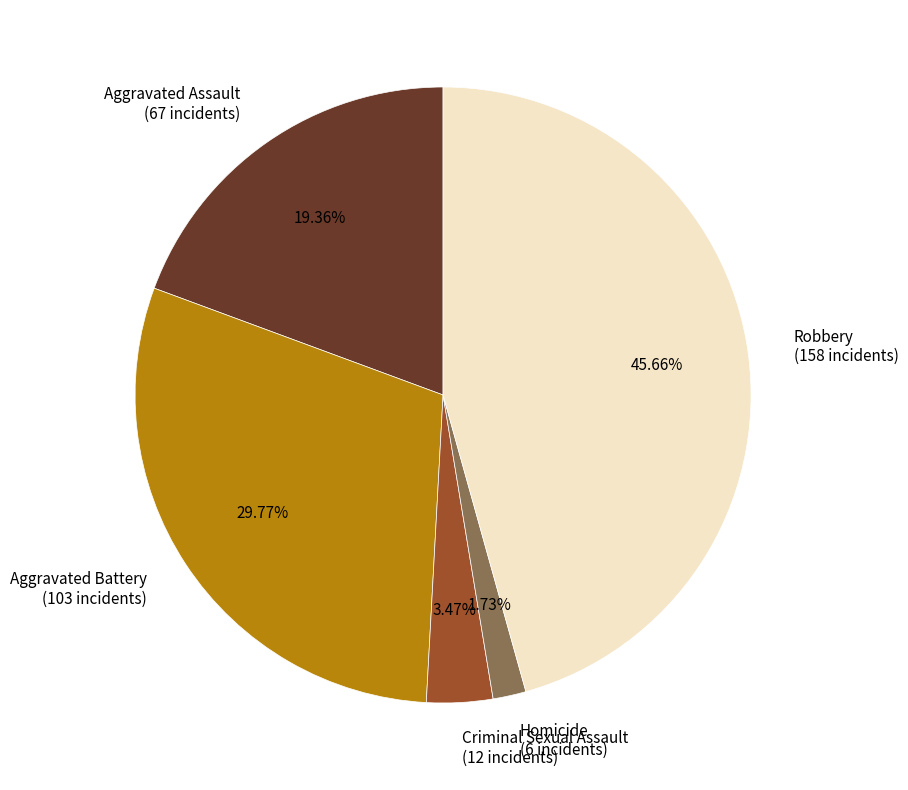

How many segments does this pie chart have?

5